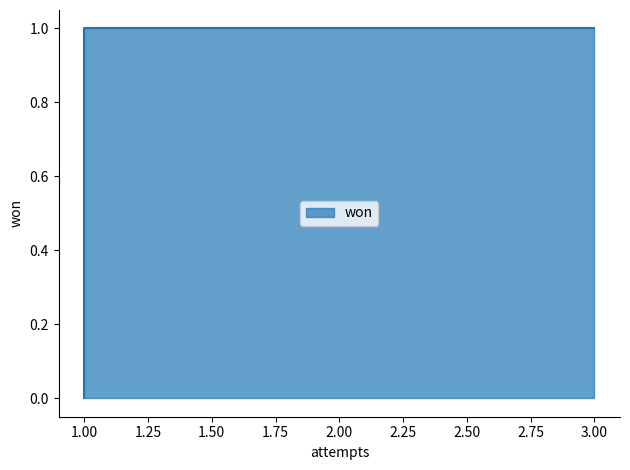

Does the chart have visible grid lines?

No